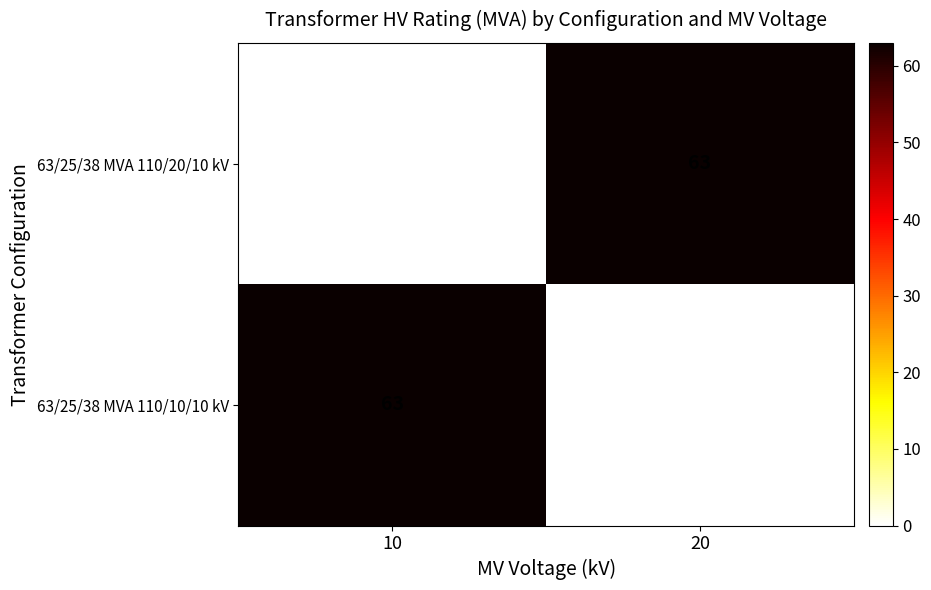

What is the approximate value of 63/25/38 MVA 110/10/10 kV at 10?

63